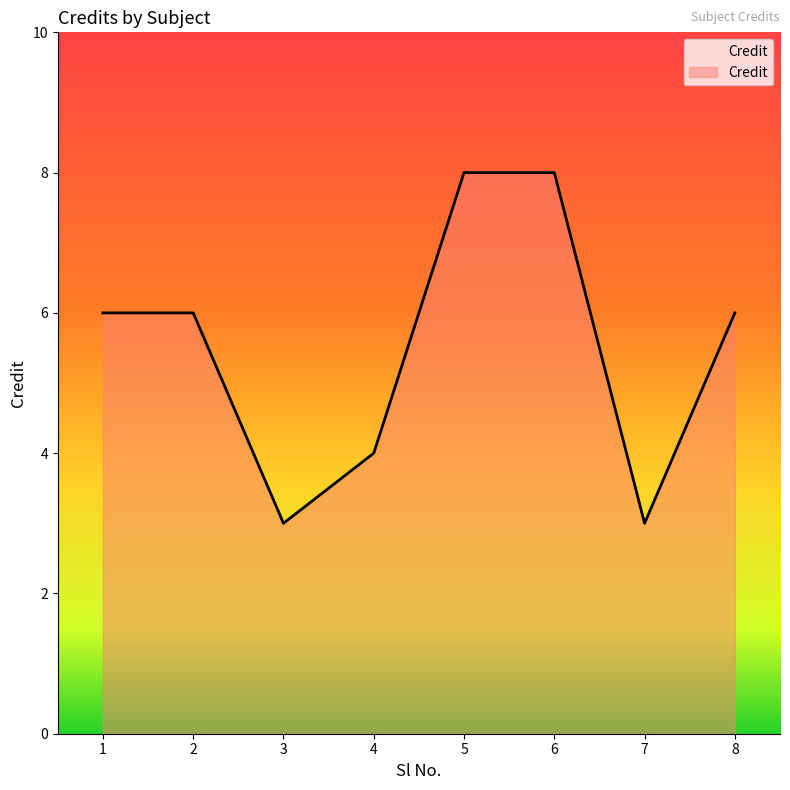

What is the change in value from 2 to 4?

-2